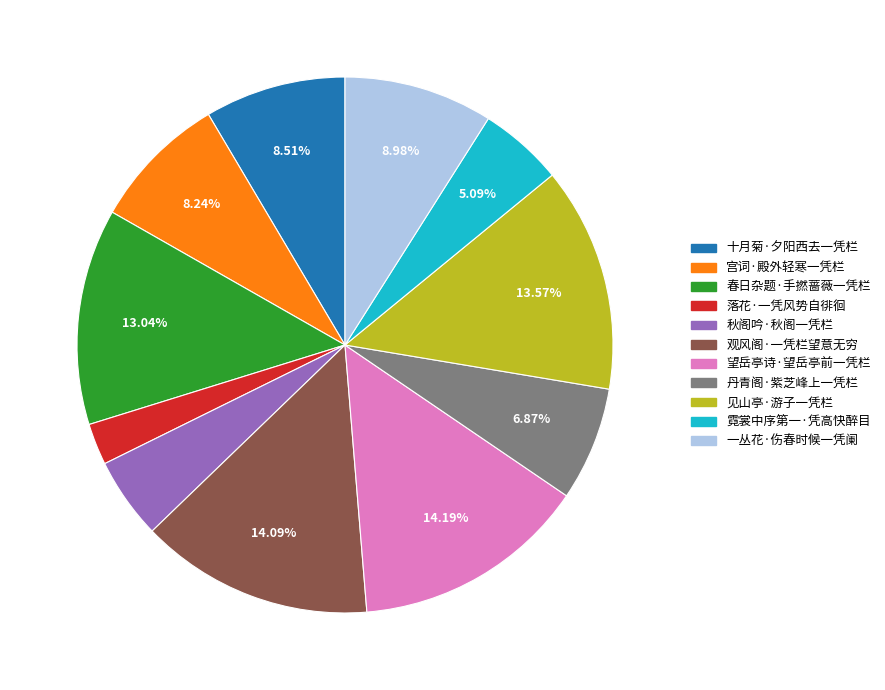

Is there a majority slice in this chart?

No